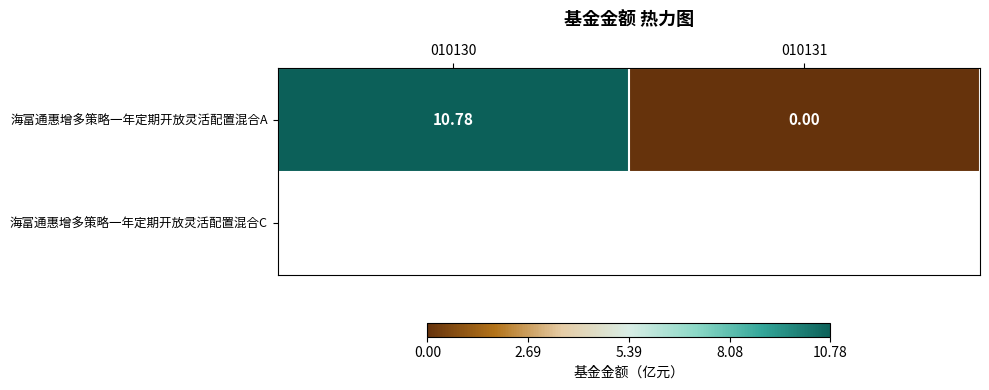

What is the sum of the values at 010130 and 010131?

10.8